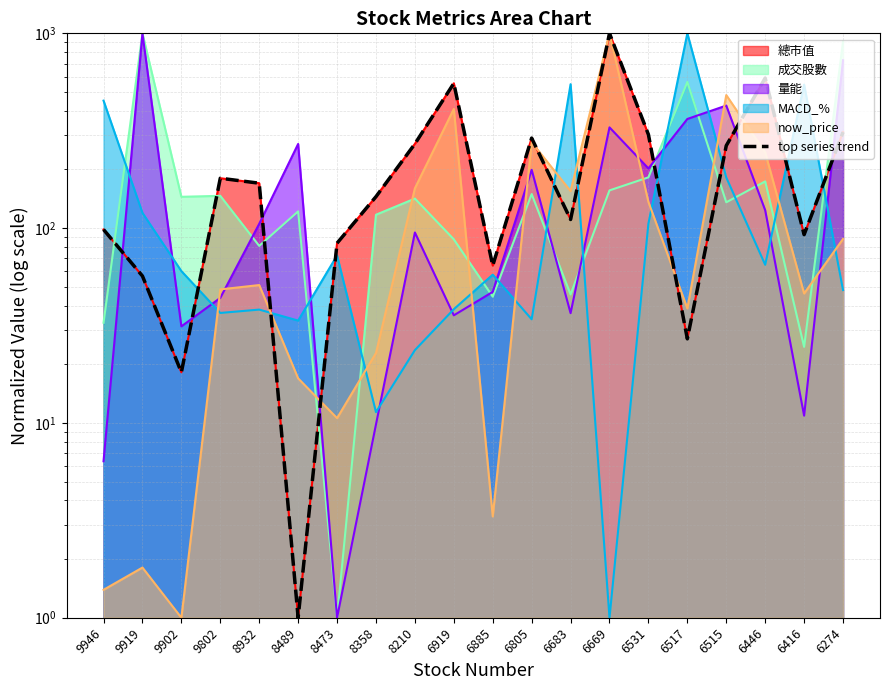

Reading left to right, extract all data points from this chart.

98.4	56.8	18.2	180.4	170.1	1.0	83.7	145.1	270.8	553.9	64.2	289.9	110.8	1000.0	302.2	27.0	265.1	589.4	92.6	311.1